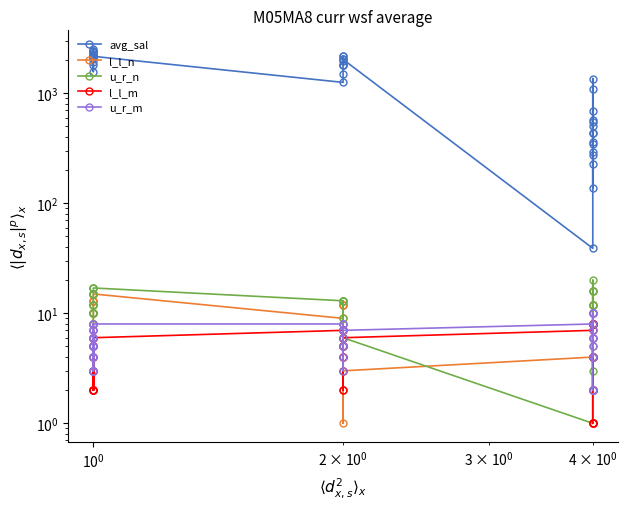

What is the highest value of the u_r_n series?

20.0